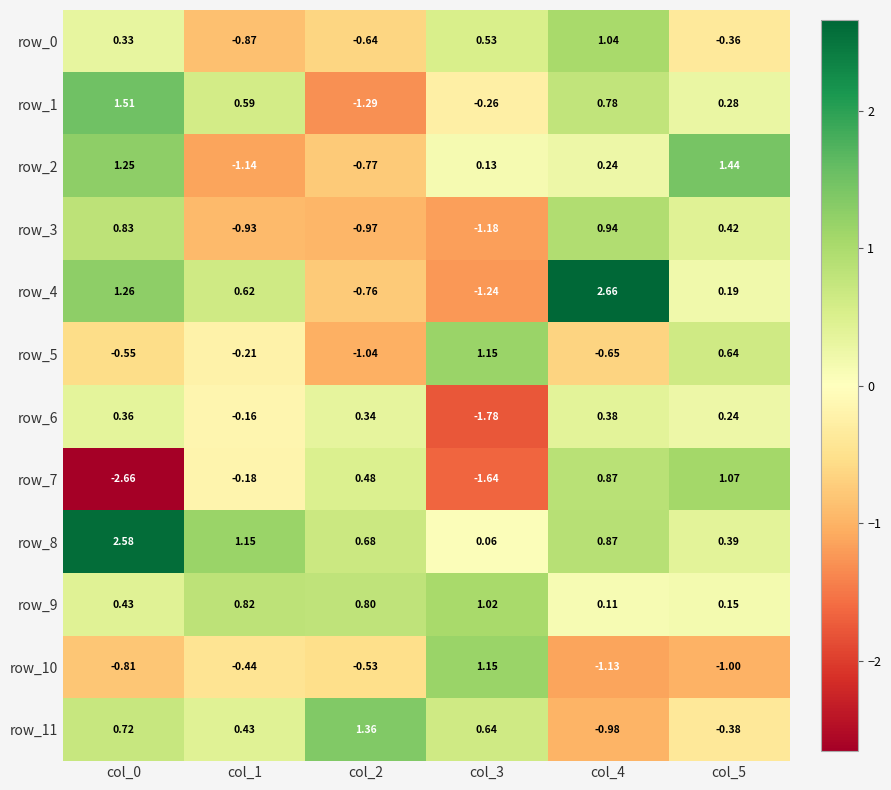

Count the number of data series in this chart.

12